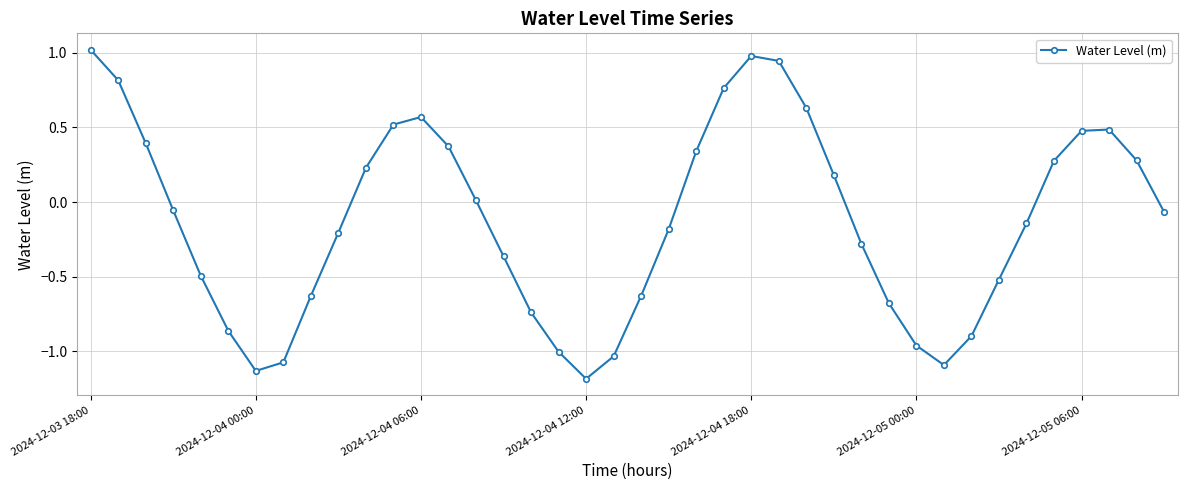

What is the difference between the maximum and minimum values?

2.2